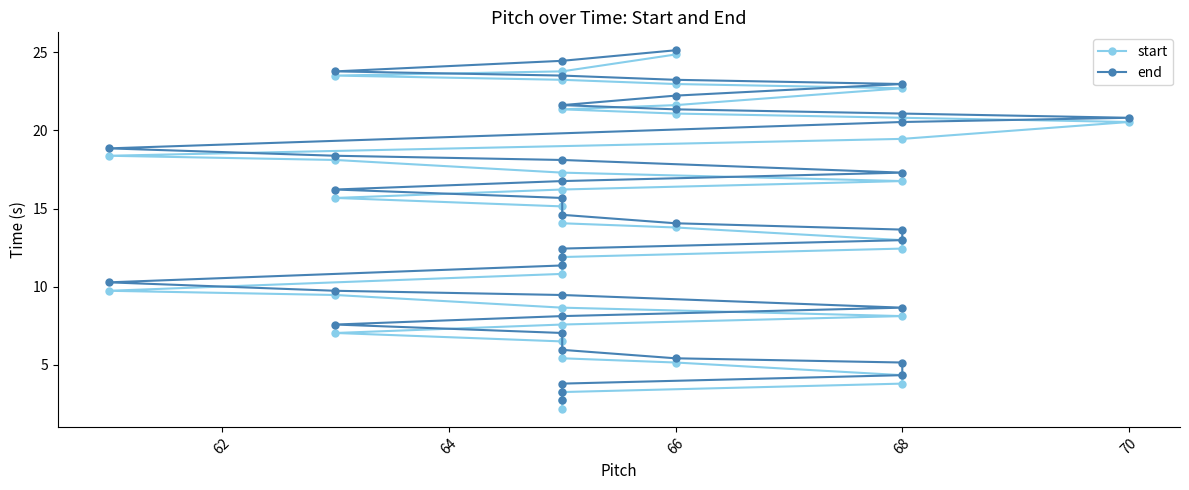

How many series are shown in this chart?

2